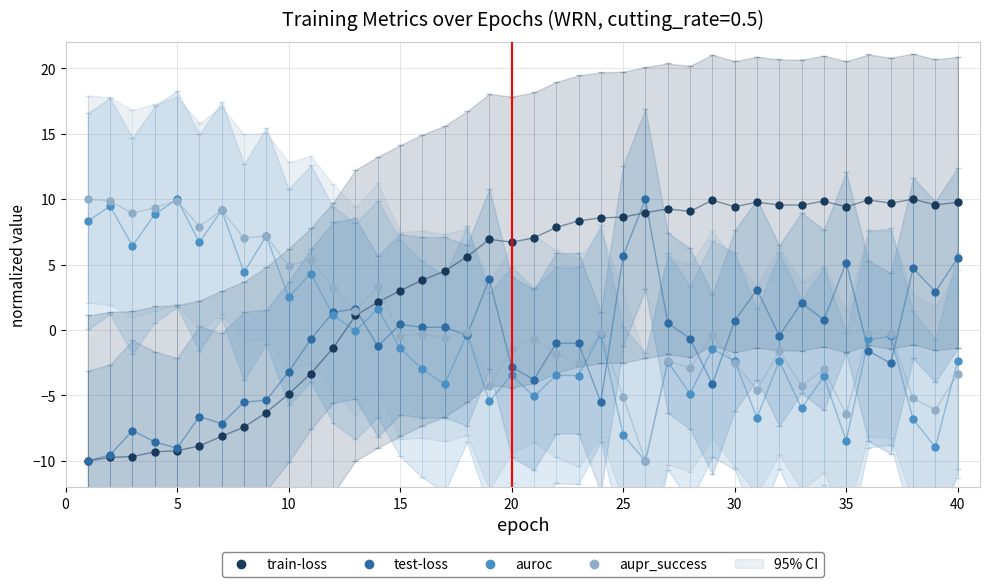

What is the average value of the auroc series?

-0.6